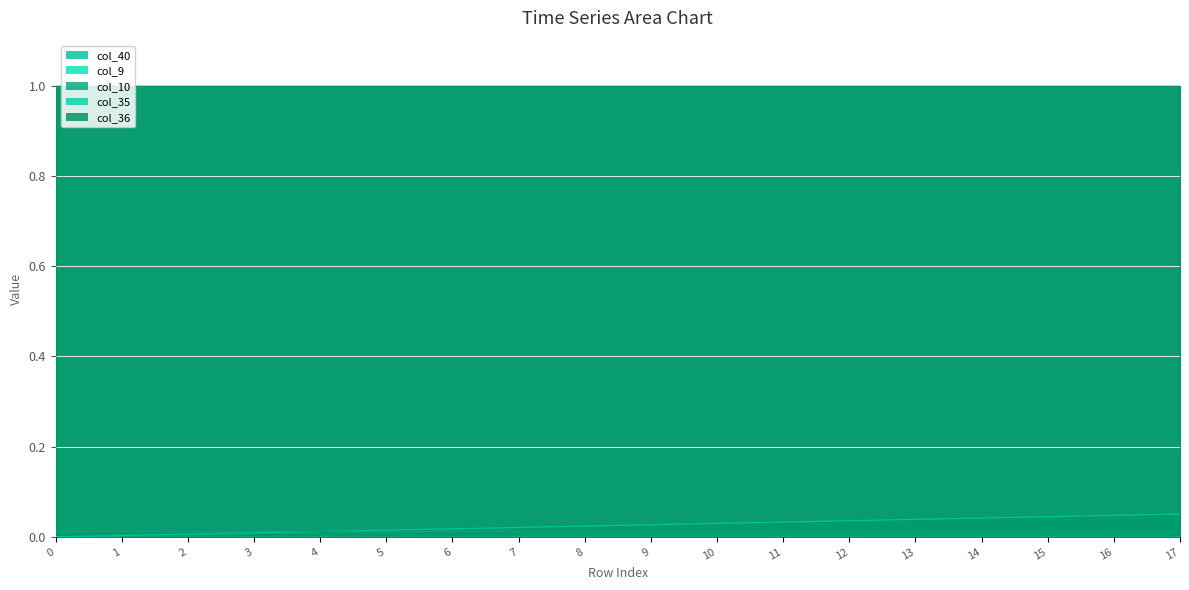

True or false: col_9 and col_40 intersect in this chart.

False